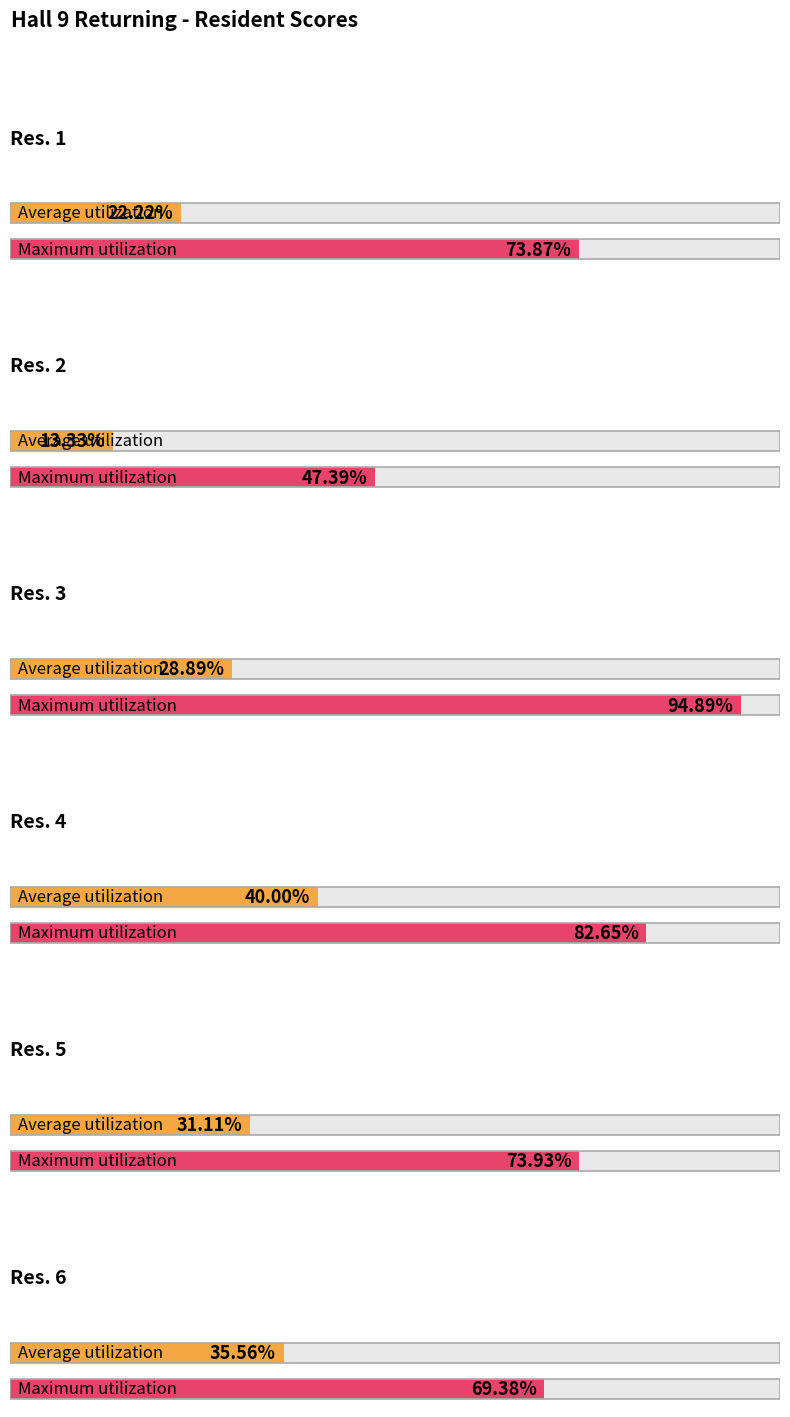

At which label does Average utilization reach its peak?

Res. 4